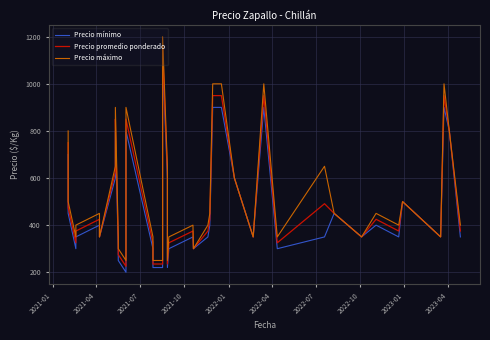

Is it true that Precio máximo equals 181 at 2022-01?

False